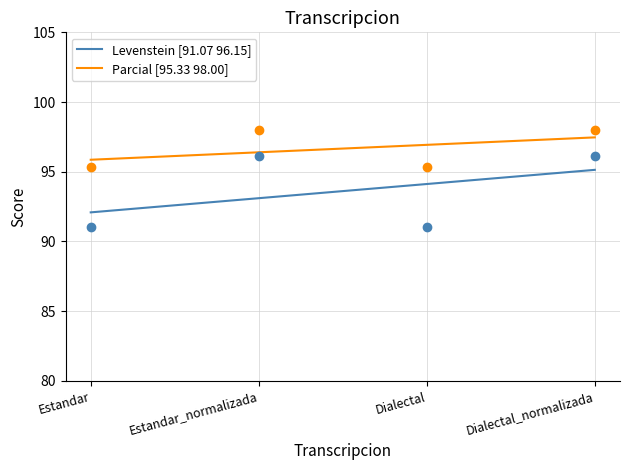

What is the lowest value of the Levenstein [91.07 96.15] series?

92.1